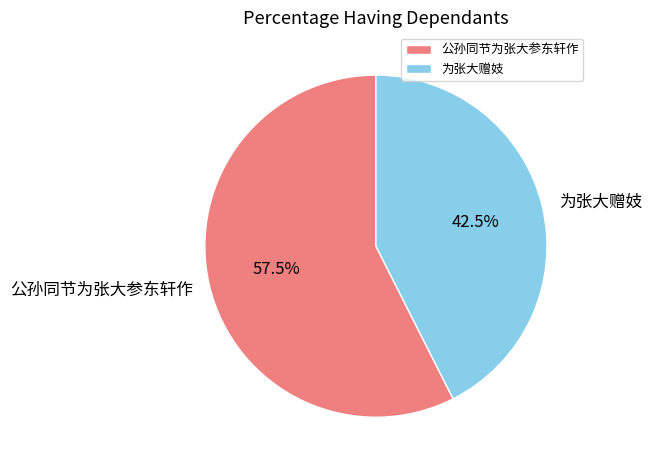

Which has a higher value, 公孙同节为张大参东轩作 or 为张大赠妓?

公孙同节为张大参东轩作